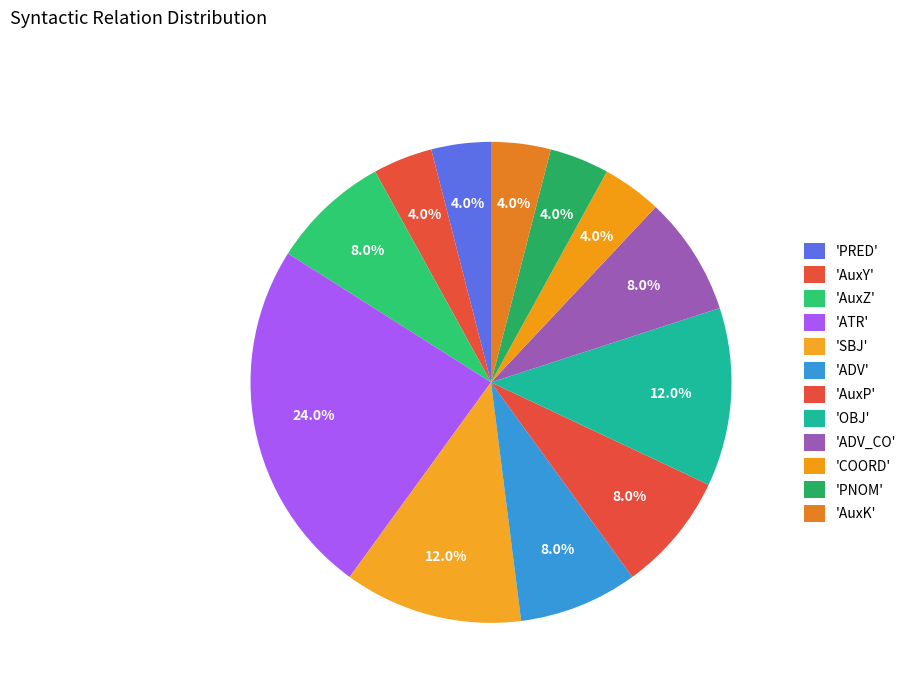

Count the number of slices in the pie.

12